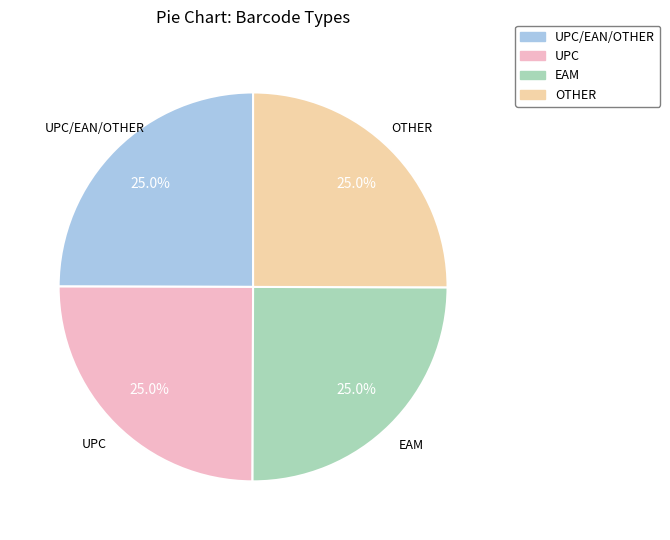

What is the ratio of the value at UPC to the value at EAM?

1.0